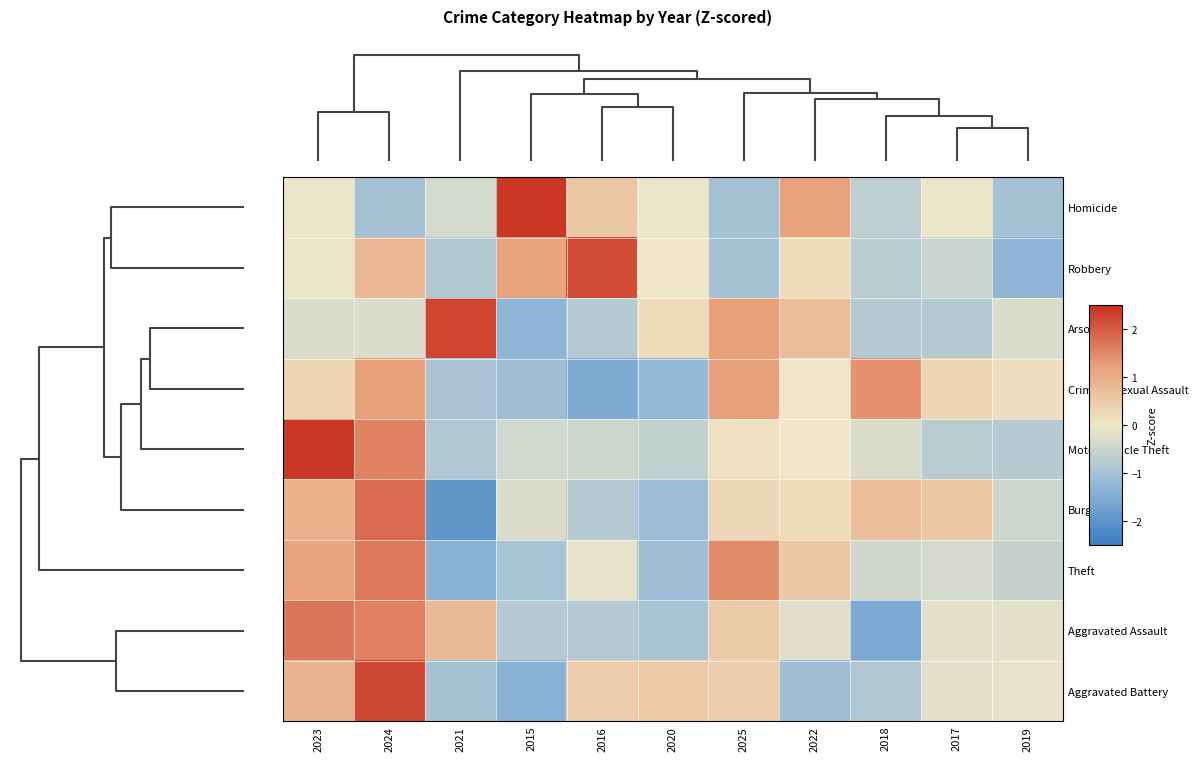

What is the total value across all series at 2022?

1.6